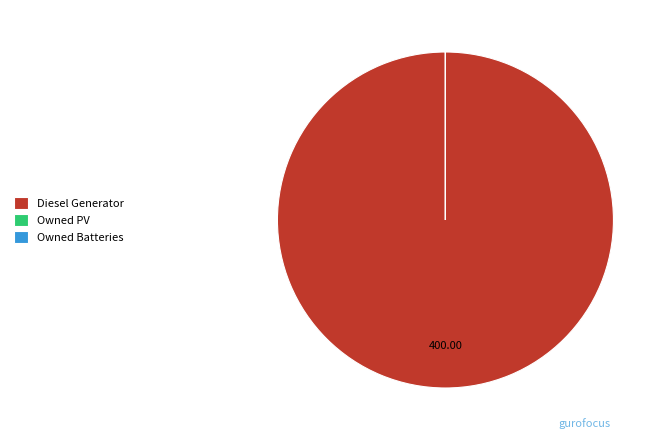

True or false: Diesel Generator accounts for 95% of the total.

False